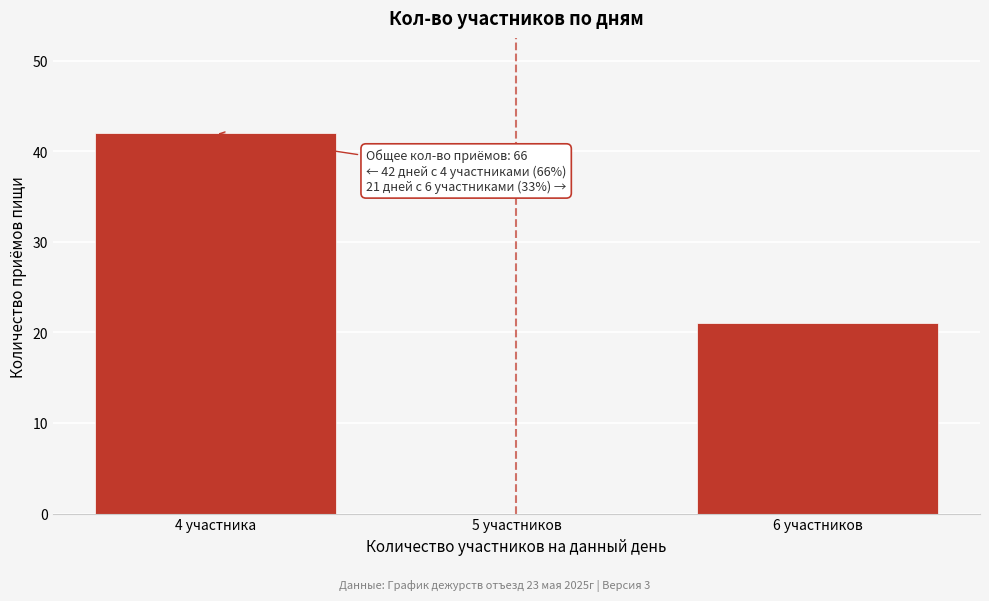

Reading right to left, transcribe all the data shown in this chart.

6 участников=21	5 участников=0	4 участника=42